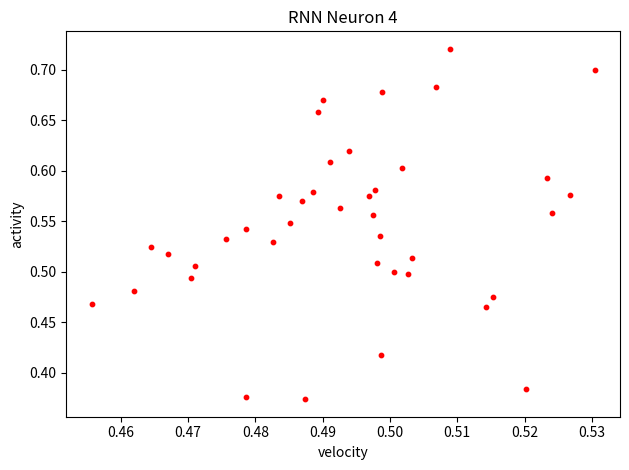

What is the range of Y values (max minus min)?

0.3